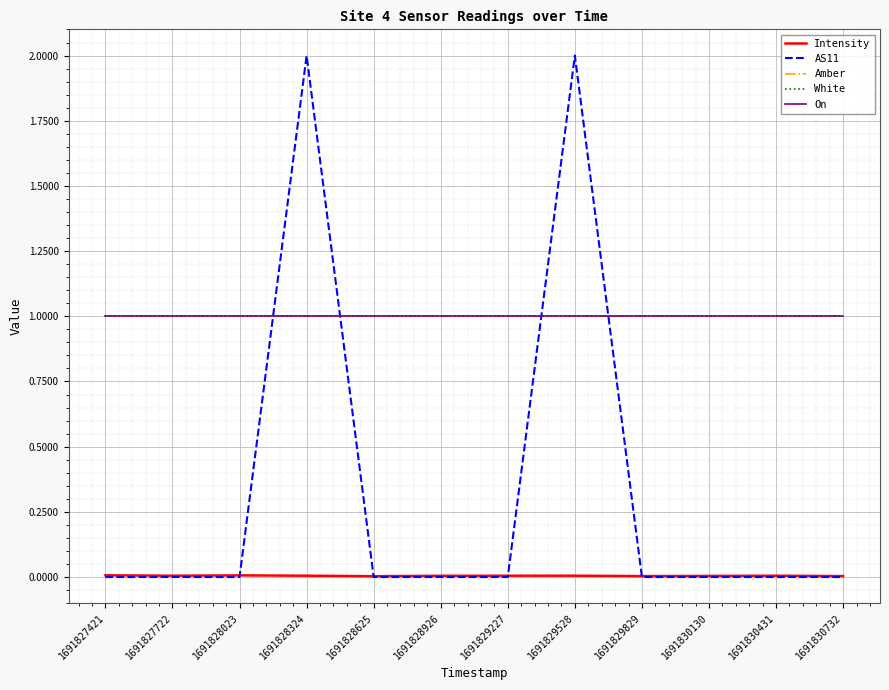

How many times do Amber and AS11 cross each other?

4